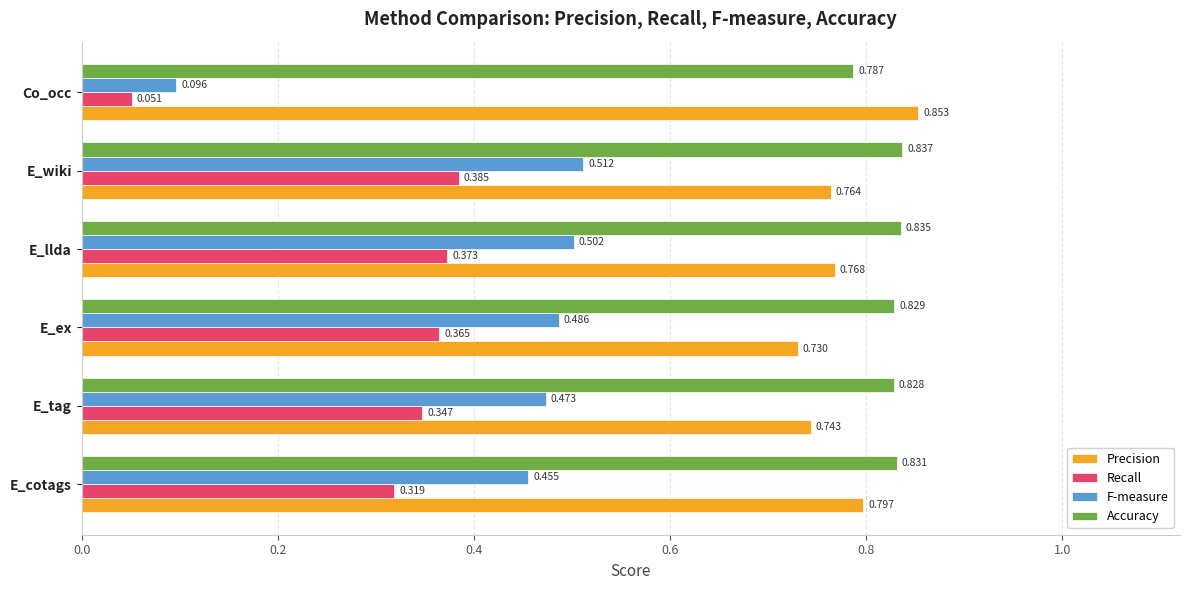

Which label corresponds to the largest value in the chart?

Co_occ